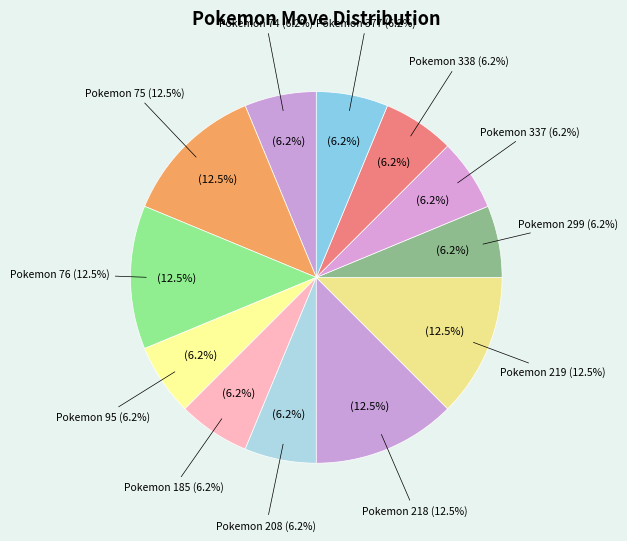

Is there a majority slice in this chart?

No